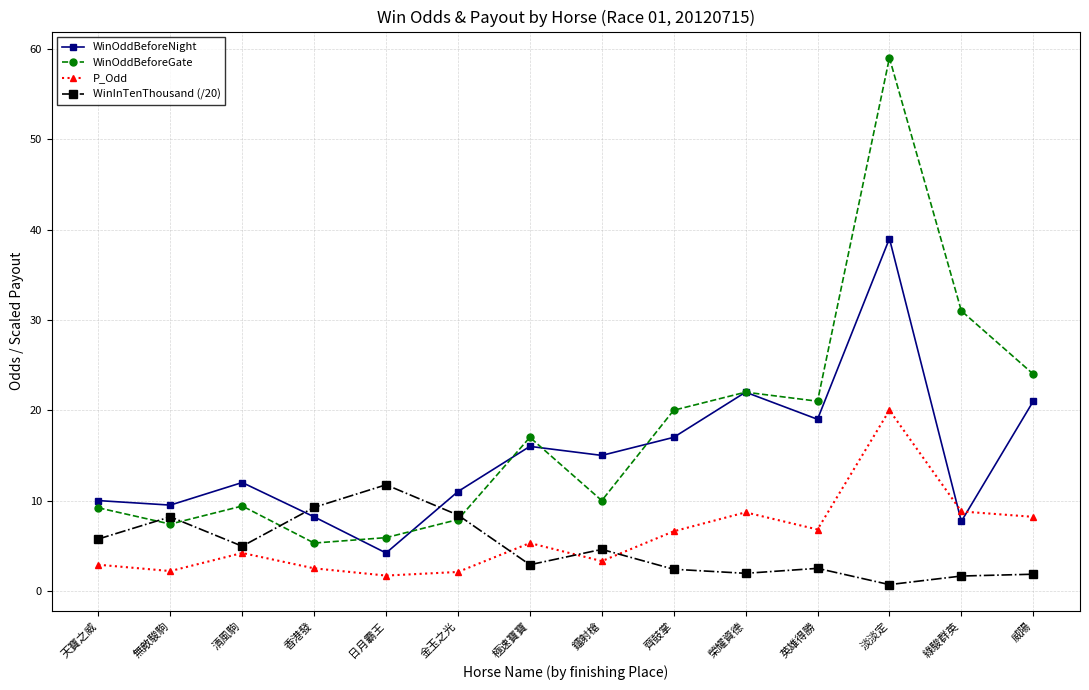

True or false: P_Odd has more than 0 points higher than both neighbors.

True